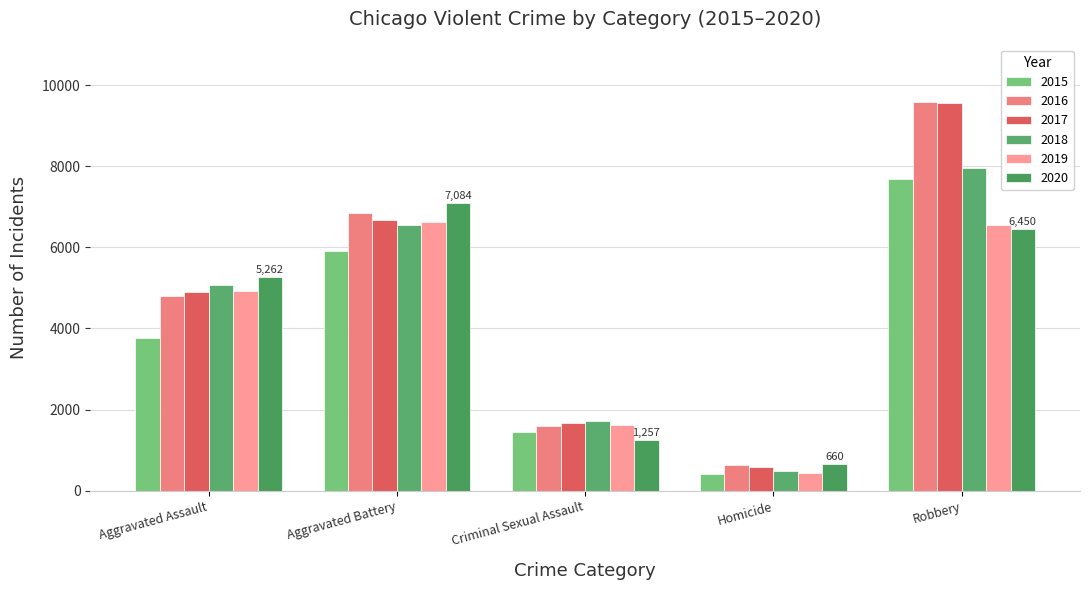

The 2016 series shows 10640 at Aggravated Battery. True or false?

False